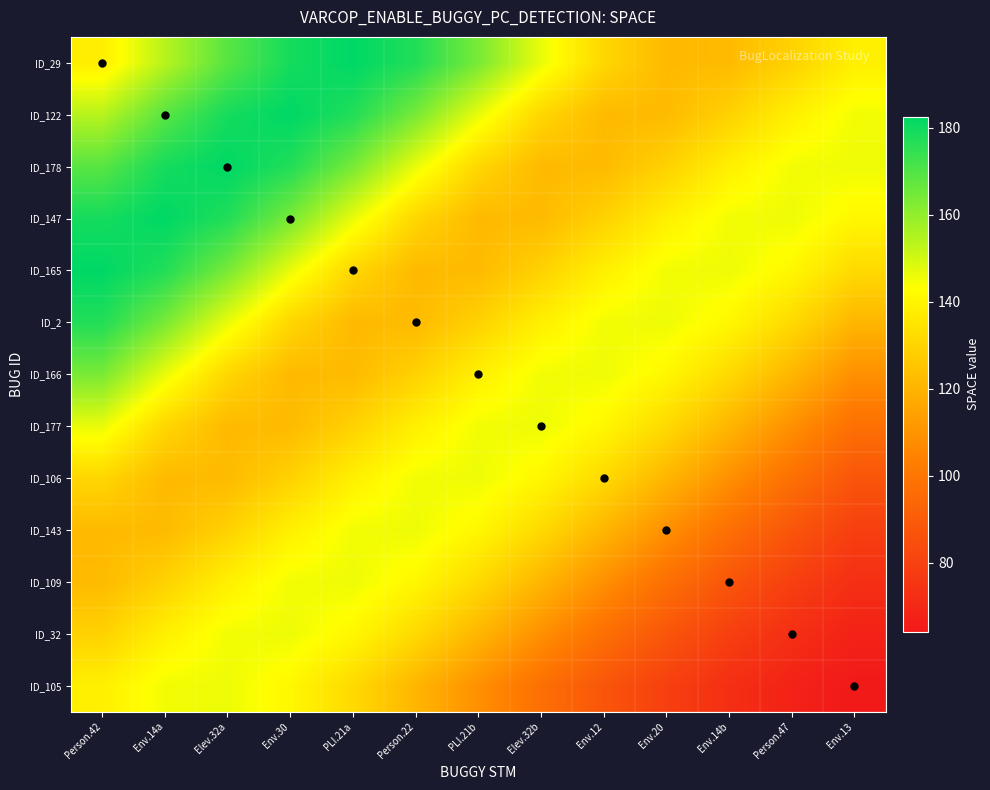

Reading right to left, what are all the values shown in this chart?

ID_29: Env.13=138.5	Person.47=129.2	Env.14b=122.0	Env.20=121.8	Env.12=130.6	Elev.32b=146.3	PLI.21b=163.8	Person.22=177.1	PLI.21a=182.5	Env.30=179.1	Elev.32a=168.7	Env.14a=154.2	Person.42=138.1
ID_122: Env.13=145.0	Person.47=138.5	Env.14b=129.2	Env.20=122.0	Env.12=121.8	Elev.32b=130.6	PLI.21b=146.3	Person.22=163.8	PLI.21a=177.1	Env.30=182.5	Elev.32a=179.1	Env.14a=168.7	Person.42=154.2
ID_178: Env.13=145.7	Person.47=145.0	Env.14b=138.5	Env.20=129.2	Env.12=122.0	Elev.32b=121.8	PLI.21b=130.6	Person.22=146.3	PLI.21a=163.8	Env.30=177.1	Elev.32a=182.5	Env.14a=179.1	Person.42=168.7
ID_147: Env.13=140.7	Person.47=145.7	Env.14b=145.0	Env.20=138.5	Env.12=129.2	Elev.32b=122.0	PLI.21b=121.8	Person.22=130.6	PLI.21a=146.3	Env.30=163.8	Elev.32a=177.1	Env.14a=182.5	Person.42=179.1
ID_165: Env.13=131.6	Person.47=140.7	Env.14b=145.7	Env.20=145.0	Env.12=138.5	Elev.32b=129.2	PLI.21b=122.0	Person.22=121.8	PLI.21a=130.6	Env.30=146.3	Elev.32a=163.8	Env.14a=177.1	Person.42=182.5
ID_2: Env.13=120.6	Person.47=131.6	Env.14b=140.7	Env.20=145.7	Env.12=145.0	Elev.32b=138.5	PLI.21b=129.2	Person.22=122.0	PLI.21a=121.8	Env.30=130.6	Elev.32a=146.3	Env.14a=163.8	Person.42=177.1
ID_166: Env.13=109.0	Person.47=120.6	Env.14b=131.6	Env.20=140.7	Env.12=145.7	Elev.32b=145.0	PLI.21b=138.5	Person.22=129.2	PLI.21a=122.0	Env.30=121.8	Elev.32a=130.6	Env.14a=146.3	Person.42=163.8
ID_177: Env.13=97.7	Person.47=109.0	Env.14b=120.6	Env.20=131.6	Env.12=140.7	Elev.32b=145.7	PLI.21b=145.0	Person.22=138.5	PLI.21a=129.2	Env.30=122.0	Elev.32a=121.8	Env.14a=130.6	Person.42=146.3
ID_106: Env.13=87.6	Person.47=97.7	Env.14b=109.0	Env.20=120.6	Env.12=131.6	Elev.32b=140.7	PLI.21b=145.7	Person.22=145.0	PLI.21a=138.5	Env.30=129.2	Elev.32a=122.0	Env.14a=121.8	Person.42=130.6
ID_143: Env.13=79.1	Person.47=87.6	Env.14b=97.7	Env.20=109.0	Env.12=120.6	Elev.32b=131.6	PLI.21b=140.7	Person.22=145.7	PLI.21a=145.0	Env.30=138.5	Elev.32a=129.2	Env.14a=122.0	Person.42=121.8
ID_109: Env.13=72.6	Person.47=79.1	Env.14b=87.6	Env.20=97.7	Env.12=109.0	Elev.32b=120.6	PLI.21b=131.6	Person.22=140.7	PLI.21a=145.7	Env.30=145.0	Elev.32a=138.5	Env.14a=129.2	Person.42=122.0
ID_32: Env.13=67.8	Person.47=72.6	Env.14b=79.1	Env.20=87.6	Env.12=97.7	Elev.32b=109.0	PLI.21b=120.6	Person.22=131.6	PLI.21a=140.7	Env.30=145.7	Elev.32a=145.0	Env.14a=138.5	Person.42=129.2
ID_105: Env.13=64.2	Person.47=67.8	Env.14b=72.6	Env.20=79.1	Env.12=87.6	Elev.32b=97.7	PLI.21b=109.0	Person.22=120.6	PLI.21a=131.6	Env.30=140.7	Elev.32a=145.7	Env.14a=145.0	Person.42=138.5